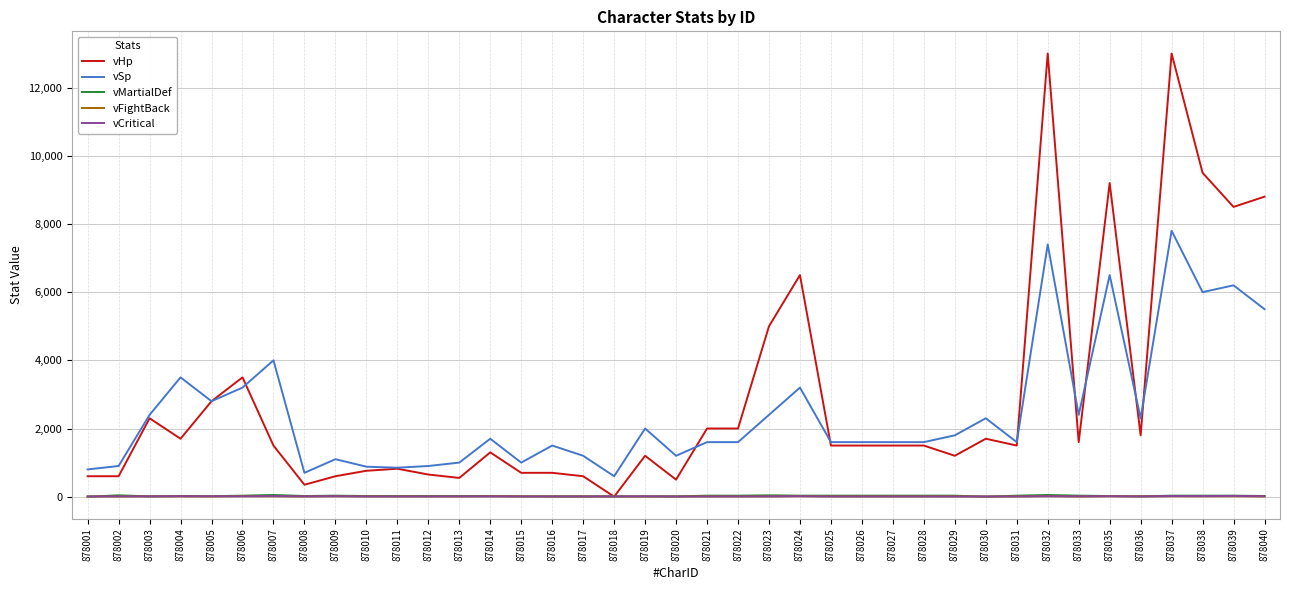

The value of vSp at 878027 is 1107. True or false?

False